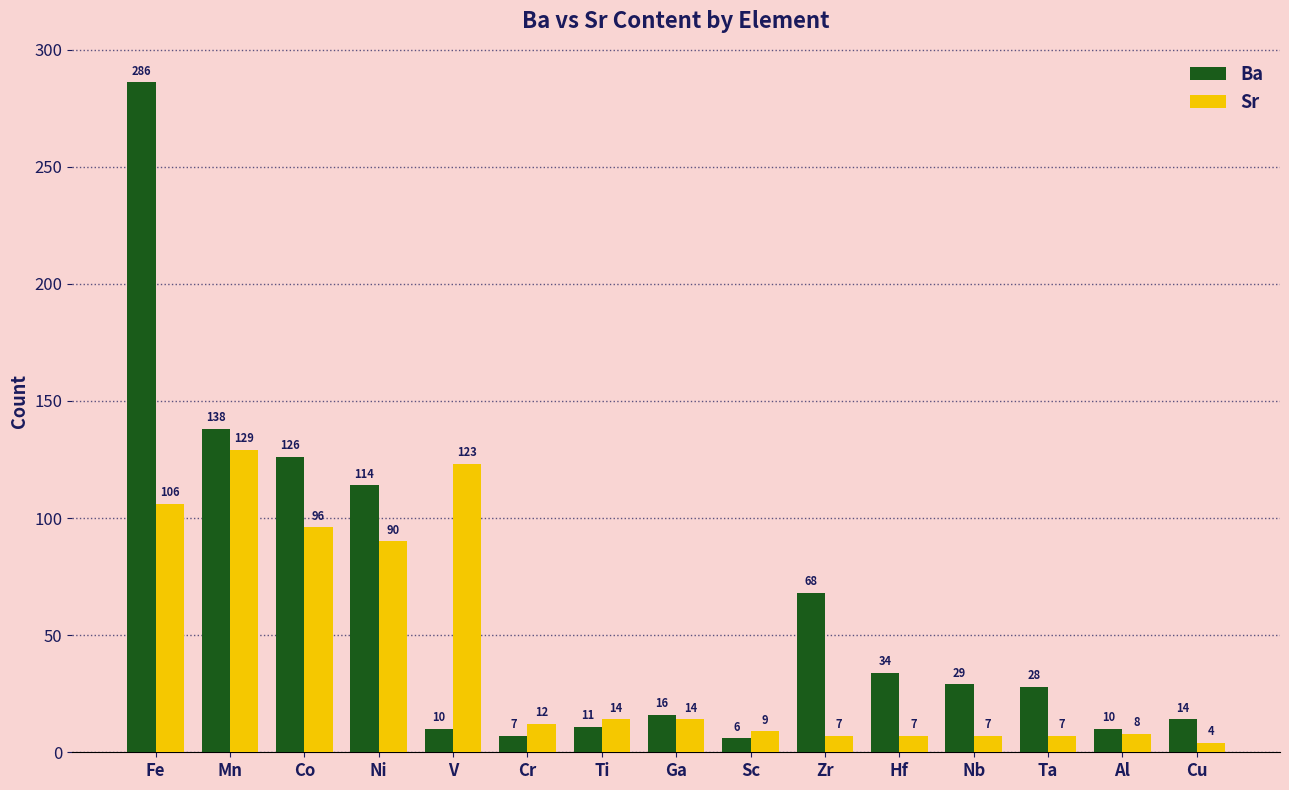

How many data points does each series have?

15